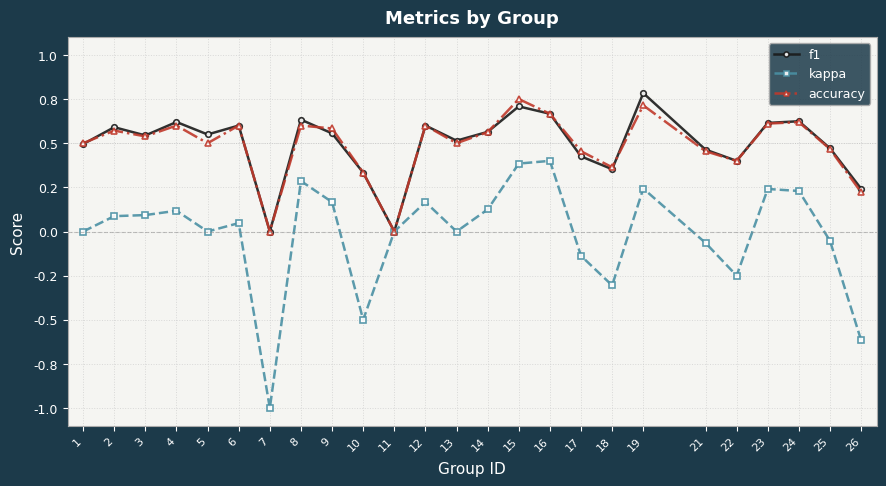

What is the value of the kappa point at the 21st from the left?

-0.2